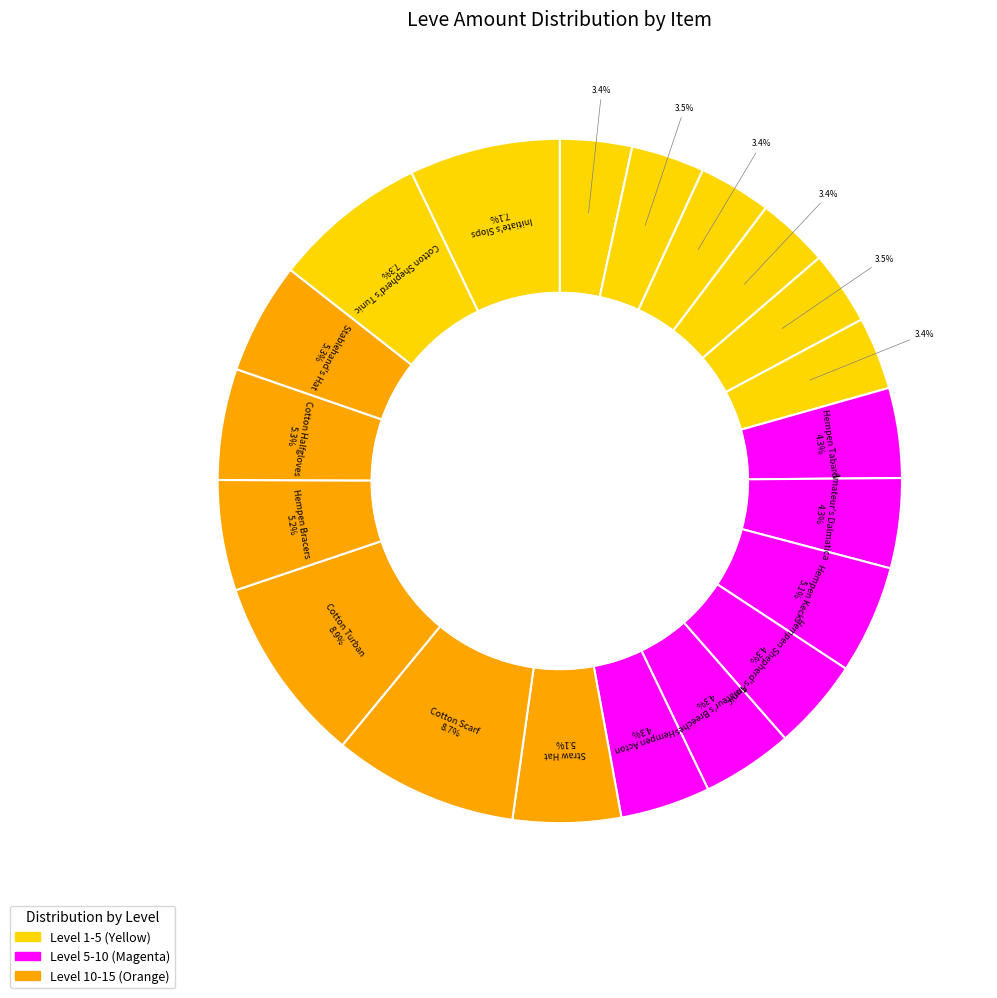

How many slices are in this pie chart?

20